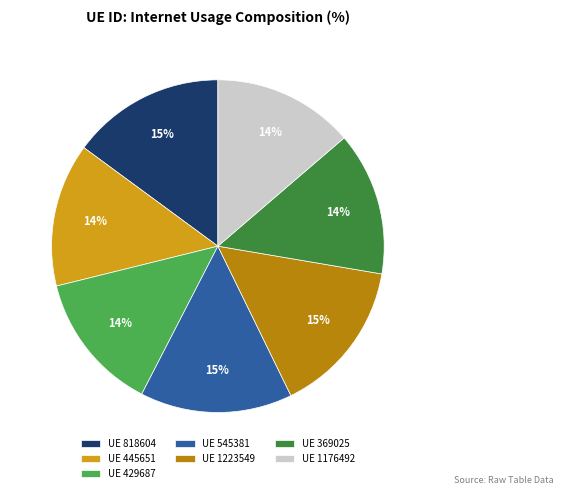

To the nearest percent, what is the combined percentage of UE 818604 and UE 1223549?

30%